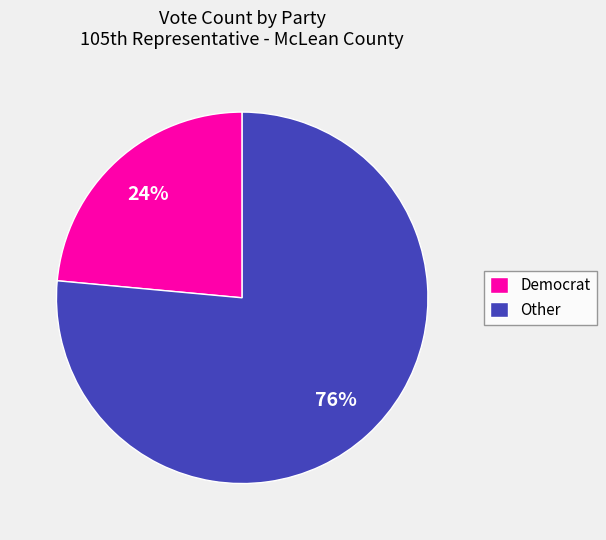

Rank the categories by value from highest to lowest.

Other, Democrat